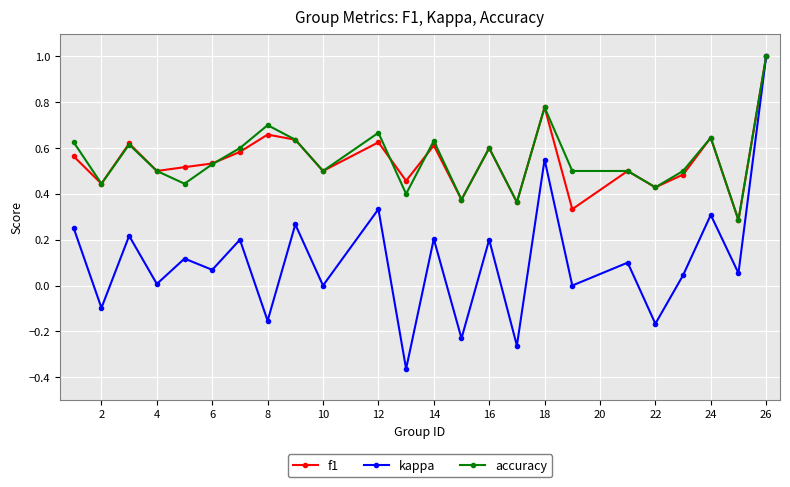

Which series has the largest range (max minus min)?

kappa